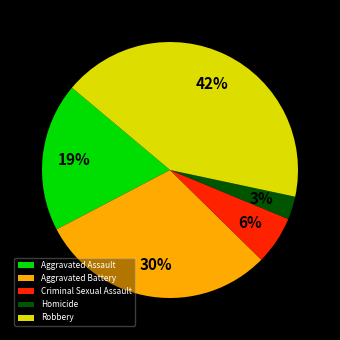

Count the number of slices in the pie.

5